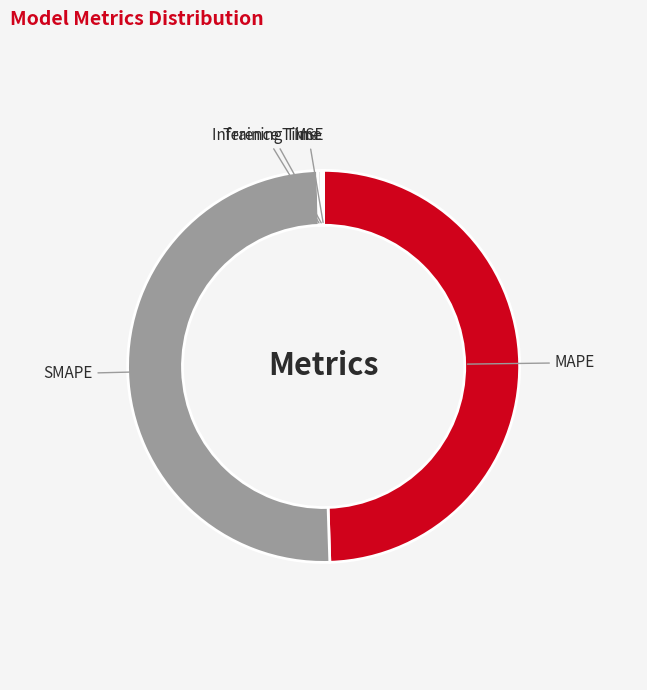

What is the majority slice?

SMAPE